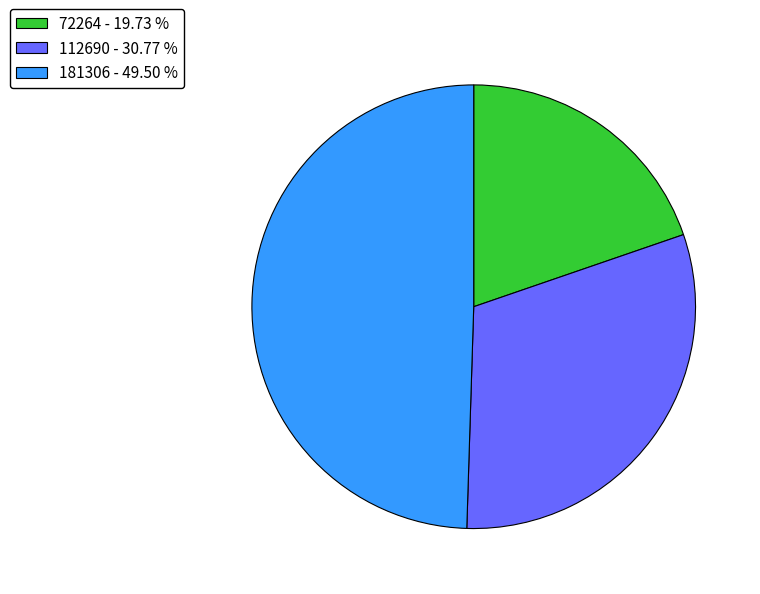

Which has a higher value, 112690 - 30.77 % or 181306 - 49.50 %?

181306 - 49.50 %